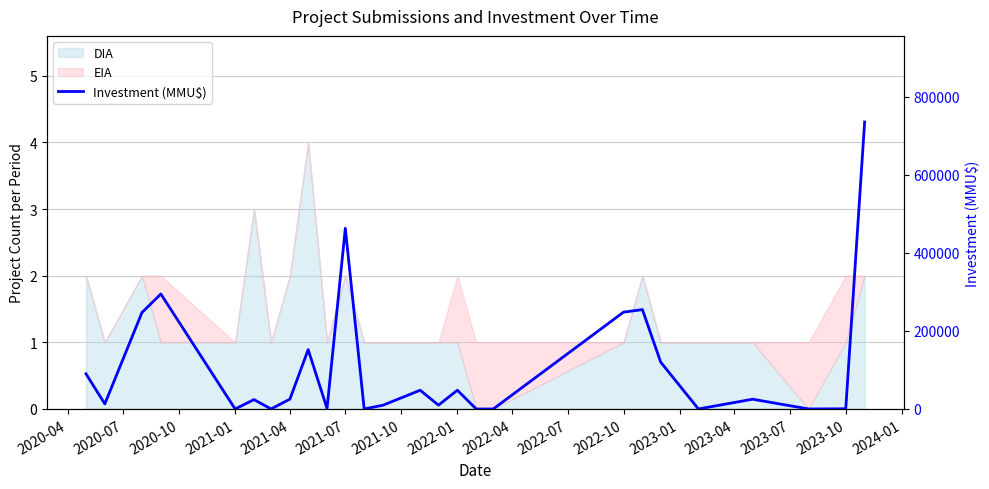

Is it true that the value at 21 is 0.9?

False